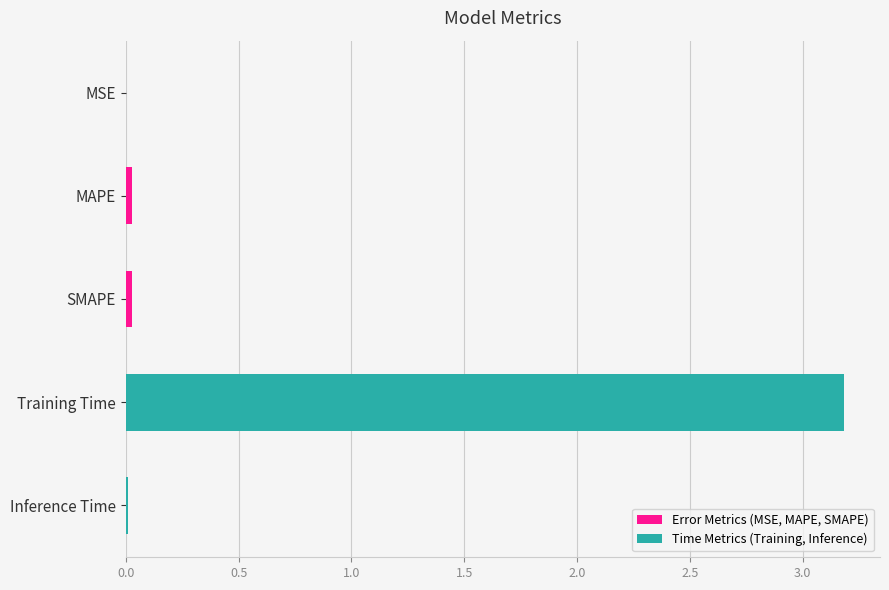

The chart shows a value of 0.0 at MSE. True or false?

True